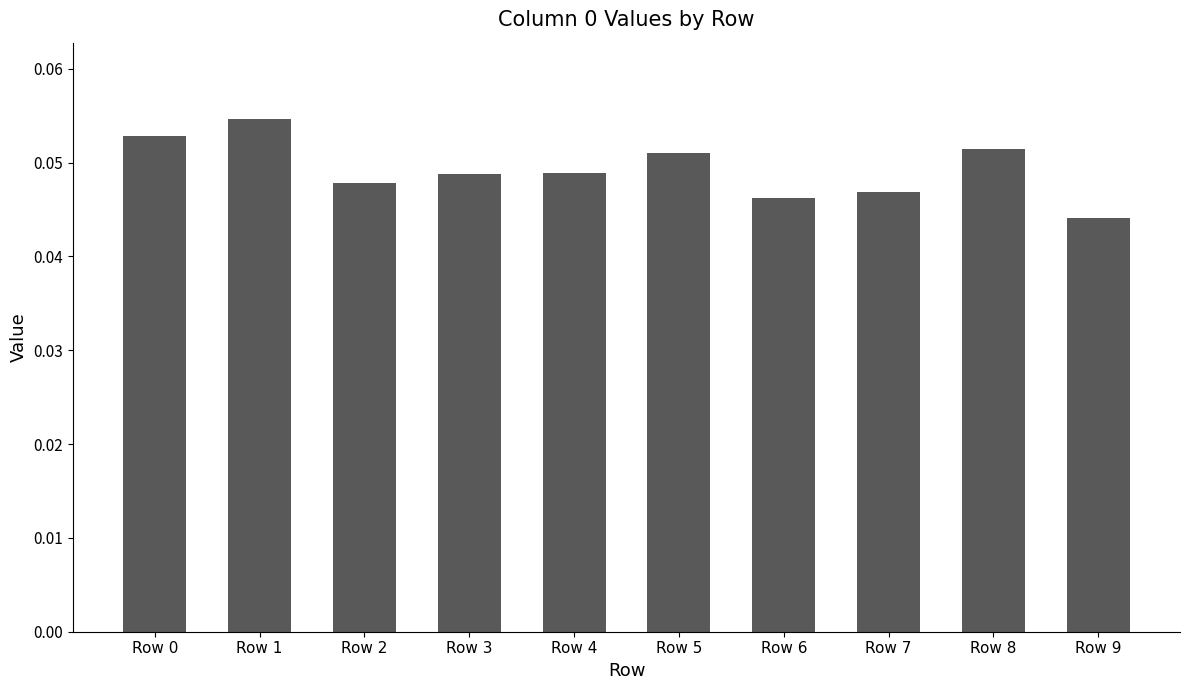

Is it true that the value at Row 0 is 0.0?

False